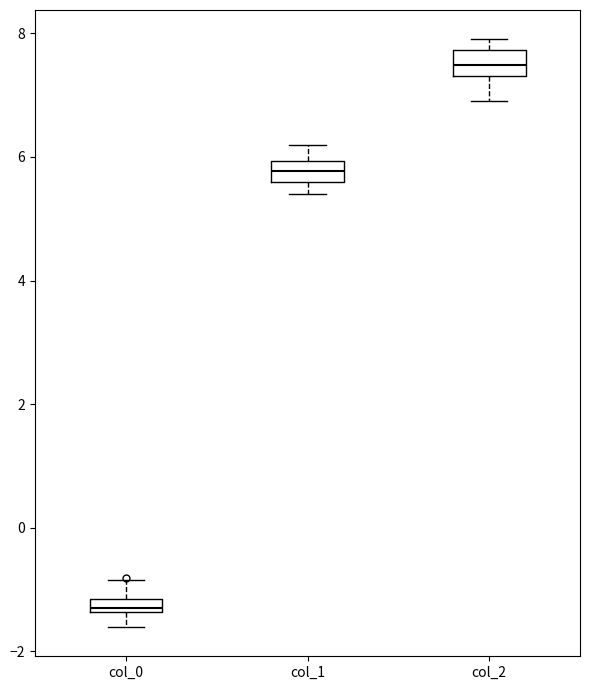

Which box has the lowest median line?

col_0